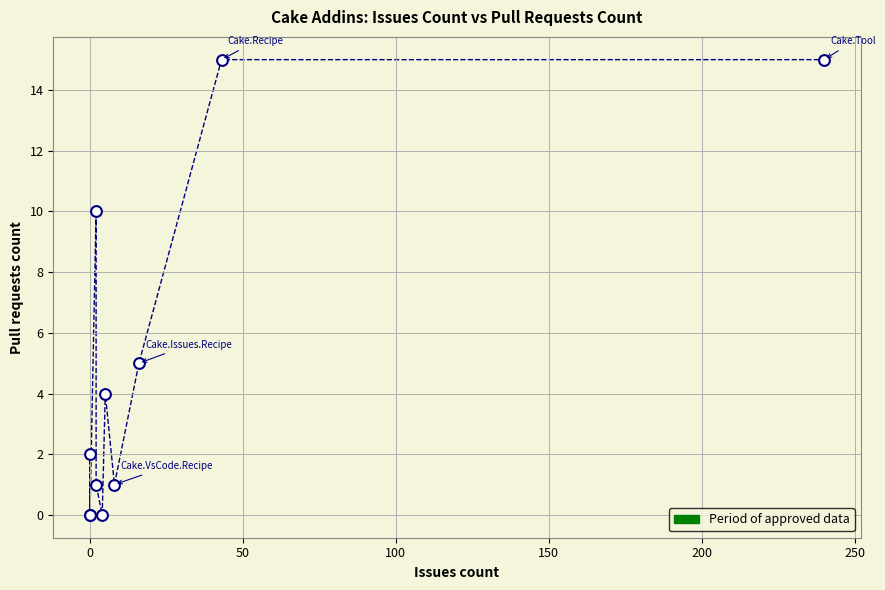

What Y value in the scatter plot is closest to 7?

5